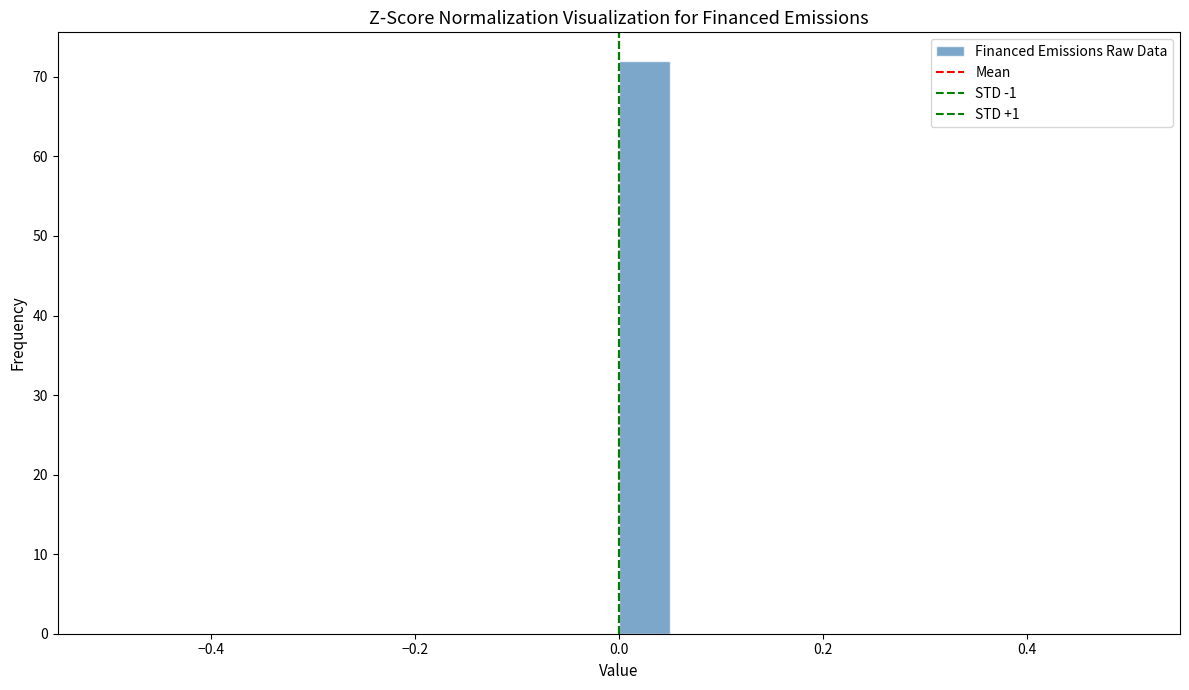

Around what value on the x-axis is the tallest bar? Give the approximate position of its centre, as read against the axis.

0.02